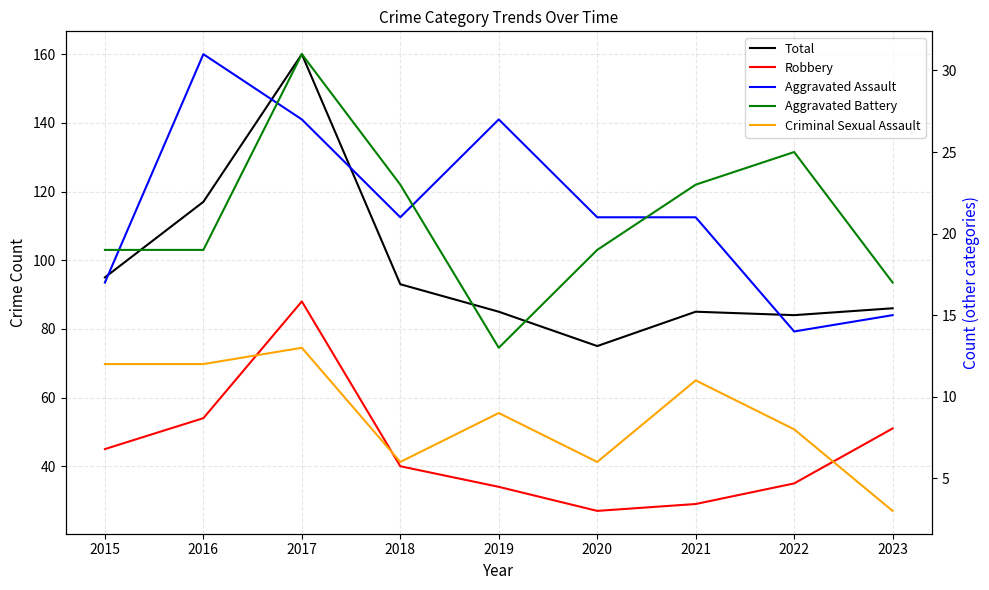

Which series has the widest spread of values?

Total